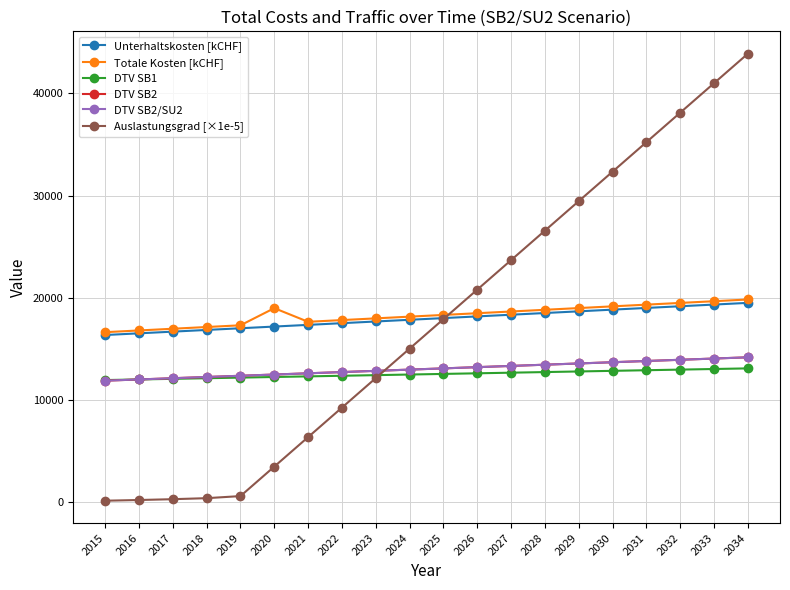

How many intersections are there between DTV SB2/SU2 and Auslastungsgrad [×1e-5]?

1